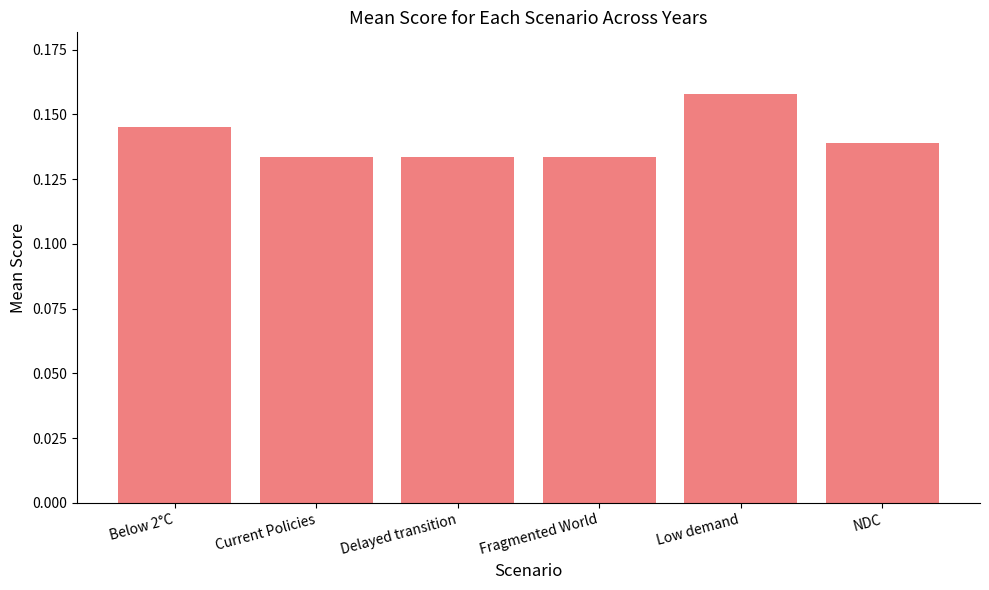

What position from the right is Below 2°C?

6